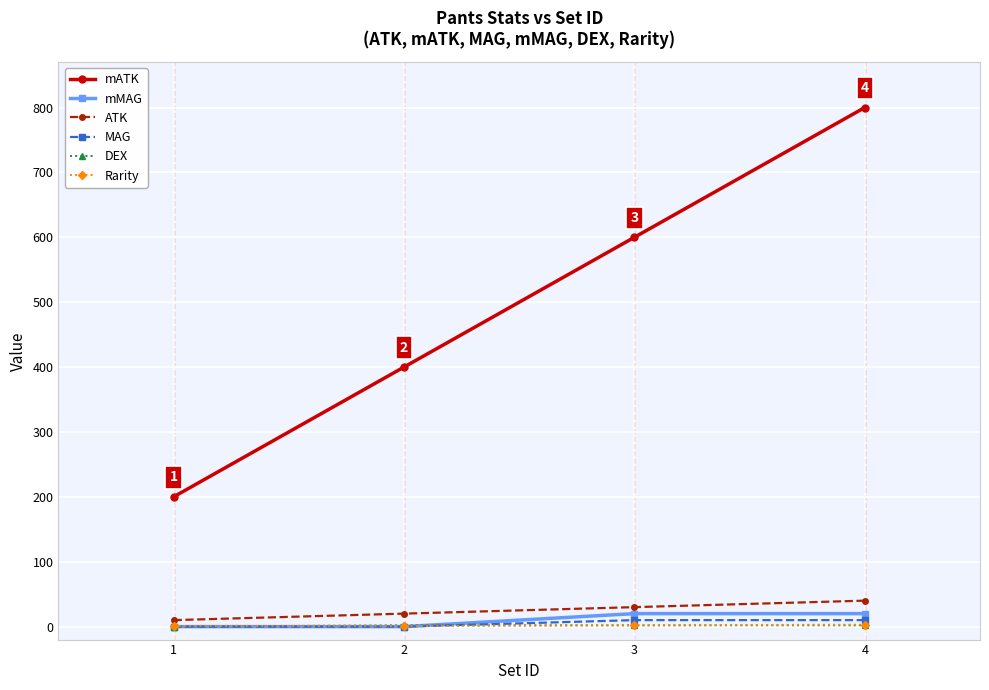

True or false: mATK and mMAG intersect in this chart.

False